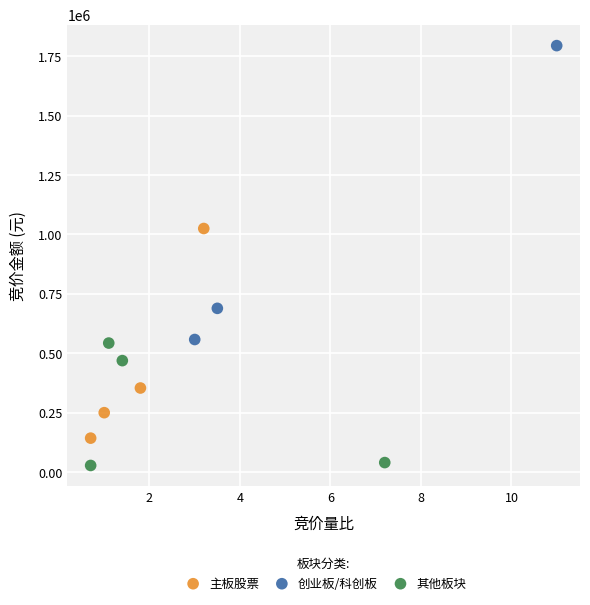

Which series contains the lowest Y value?

其他板块